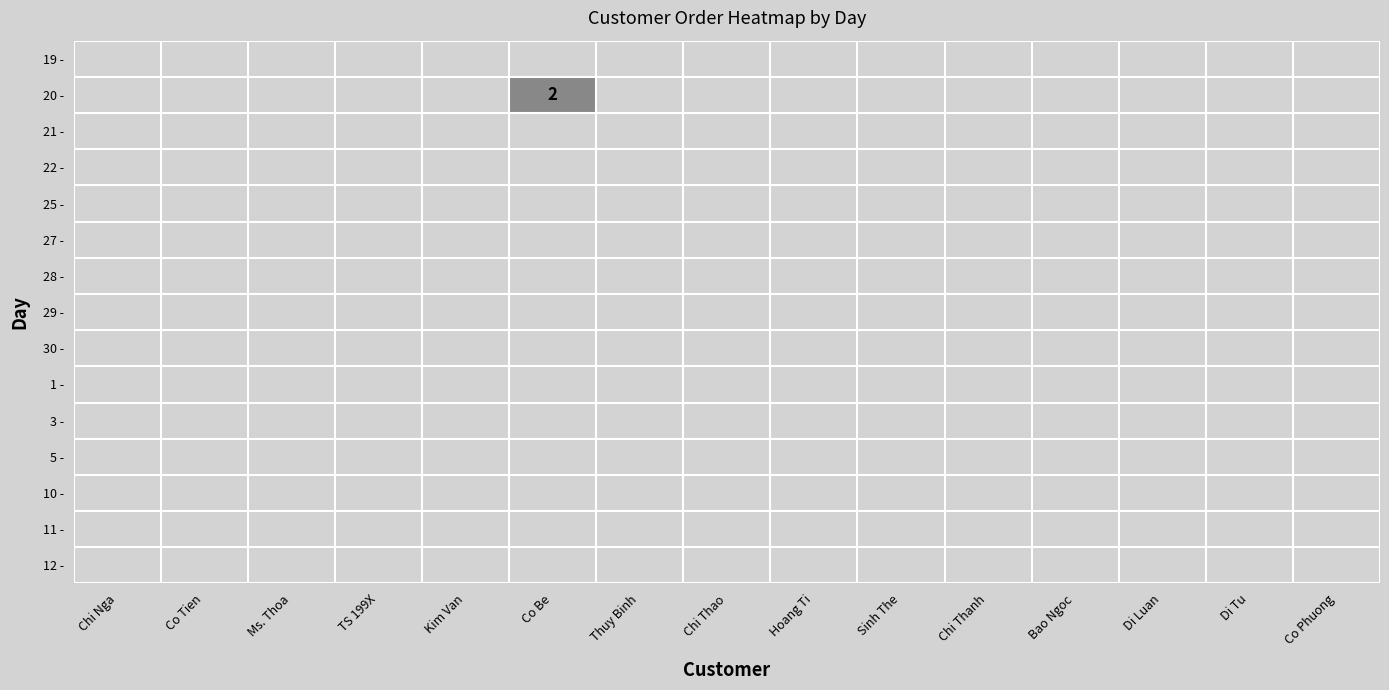

At which category does the chart reach its minimum across all series?

Chi Nga